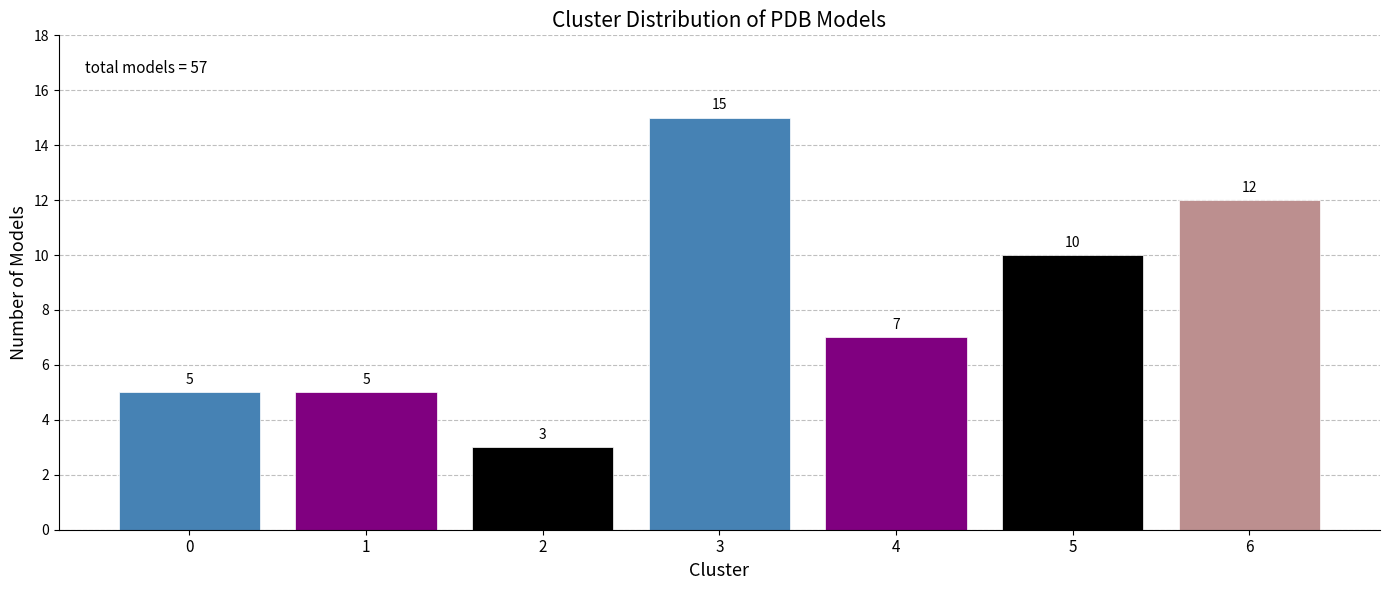

Reading left to right, extract all data points from this chart.

0=5	1=5	2=3	3=15	4=7	5=10	6=12